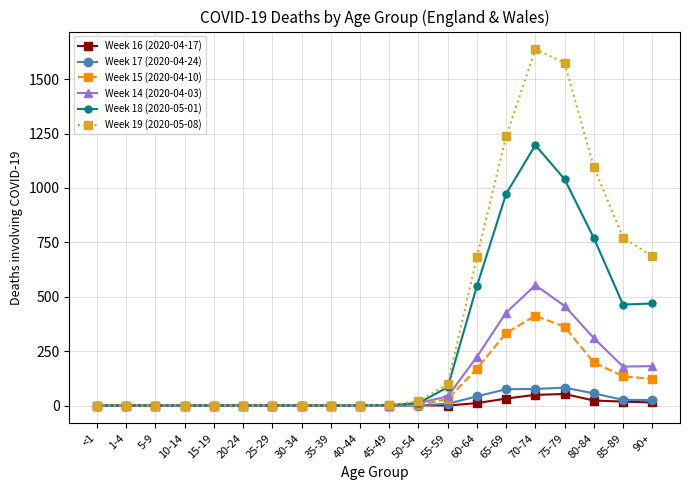

What is the difference between the second highest and second lowest values in the Week 17 (2020-04-24) series?

76